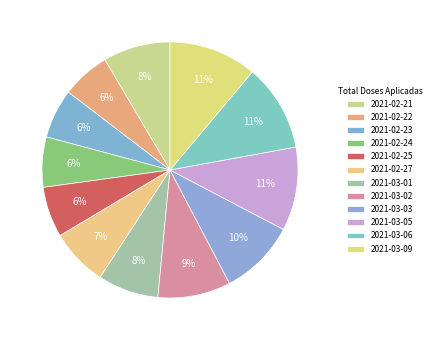

True or false: 2021-02-25 accounts for 6% of the total.

True